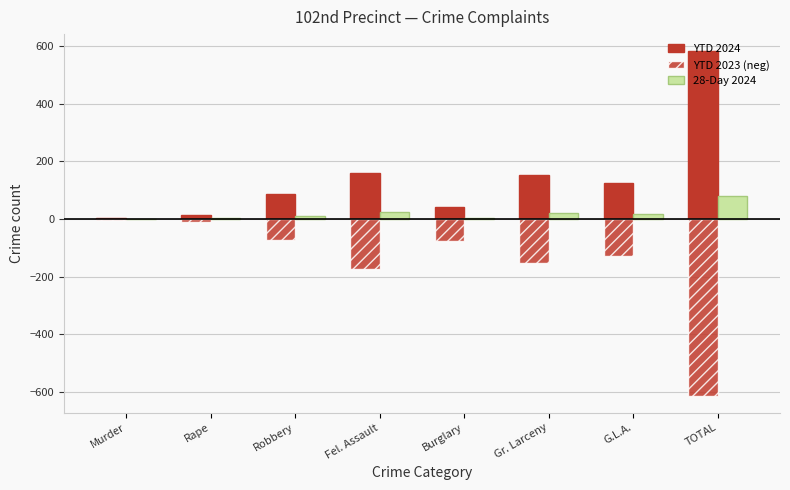

How many distinct data groups are displayed?

3